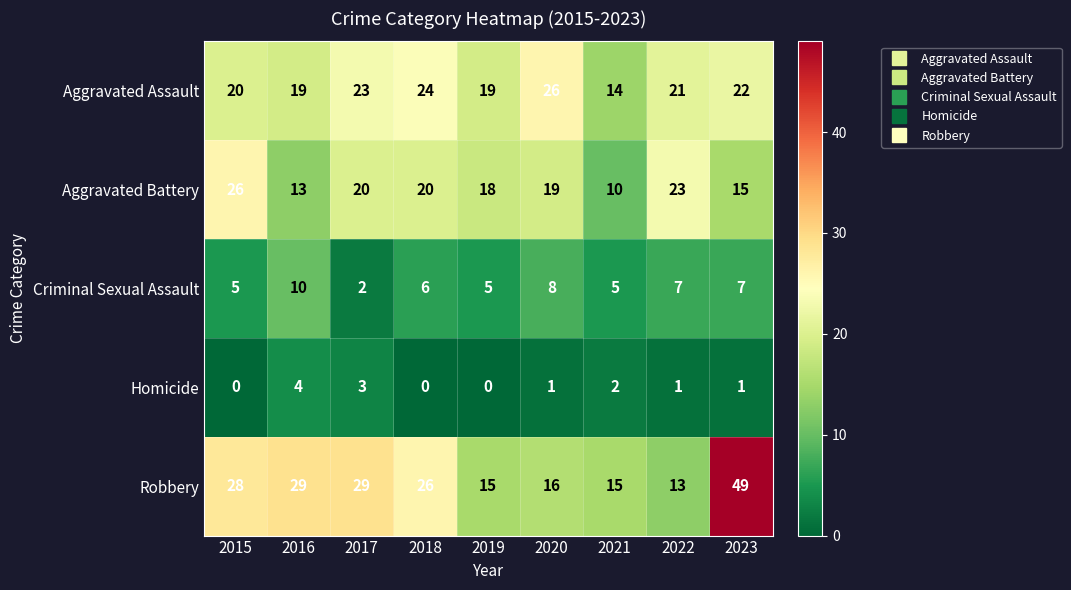

At 2022, list the series in order from smallest to largest.

Homicide, Criminal Sexual Assault, Robbery, Aggravated Assault, Aggravated Battery